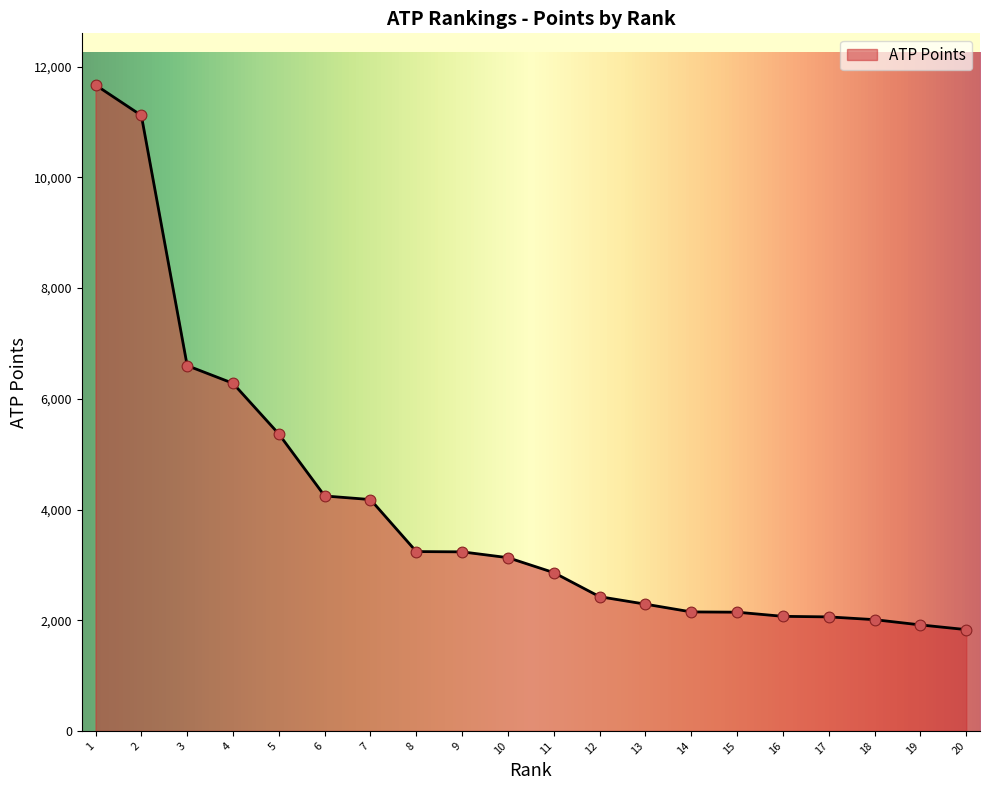

Approximately how many times larger is the value at 15 compared to 5?

0.4